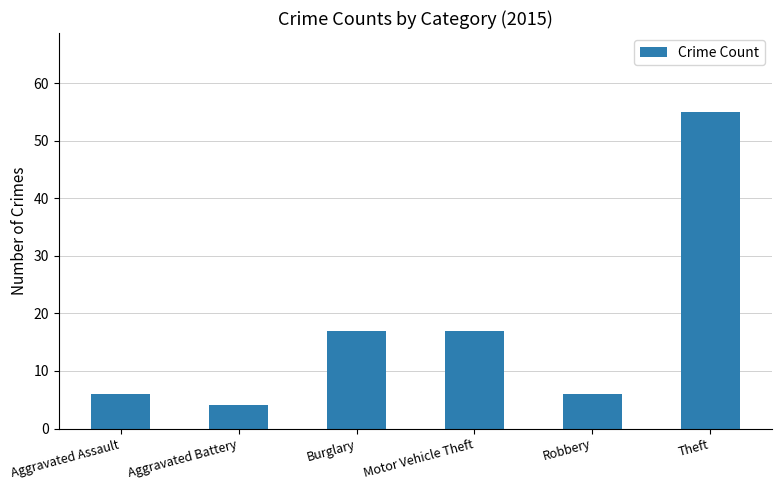

What is the difference between the maximum and minimum values?

51